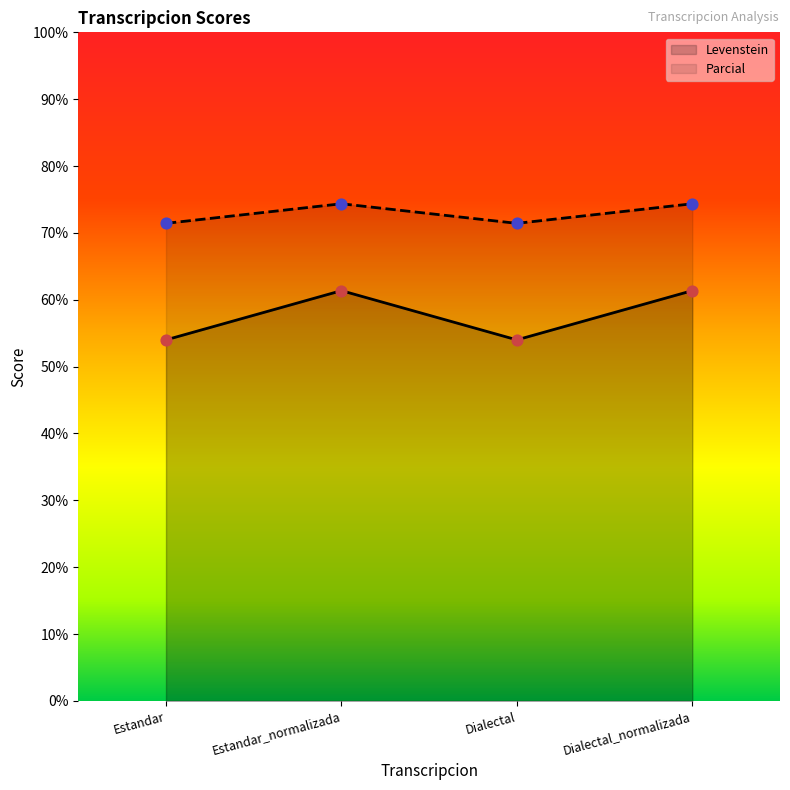

Which series has the widest spread of Y values?

Parcial